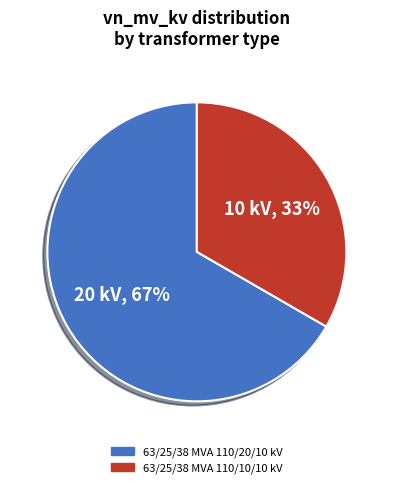

What is the smallest slice in the pie chart?

63/25/38 MVA 110/10/10 kV